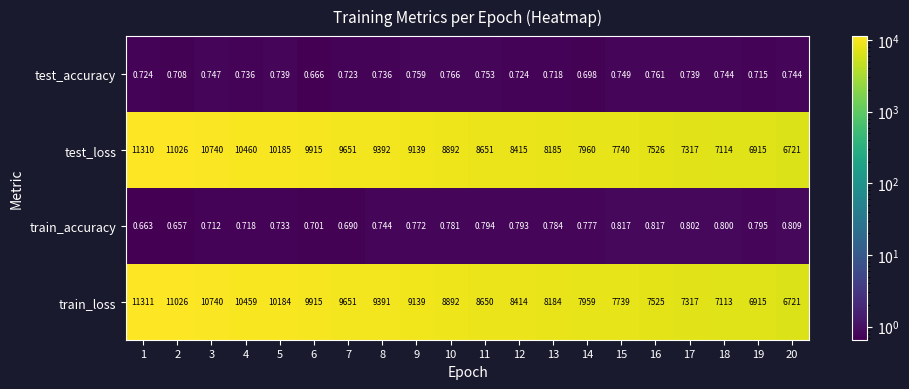

Rank the series at 4 from highest to lowest value.

test_loss, train_loss, test_accuracy, train_accuracy